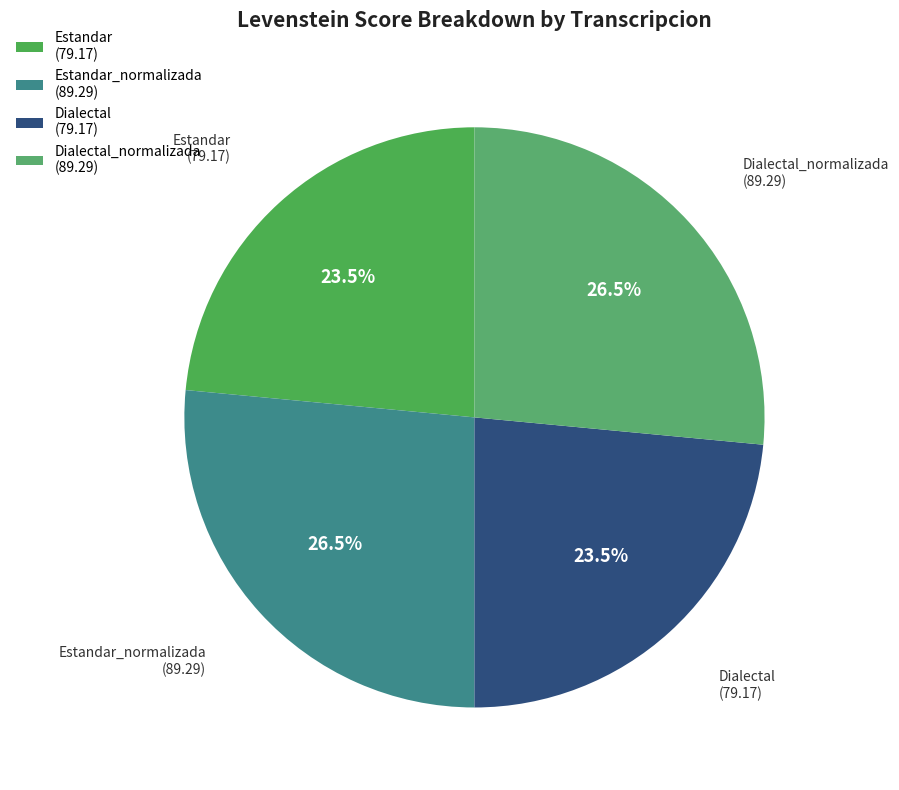

What percentage is NOT represented by Estandar_normalizada?

73.5%